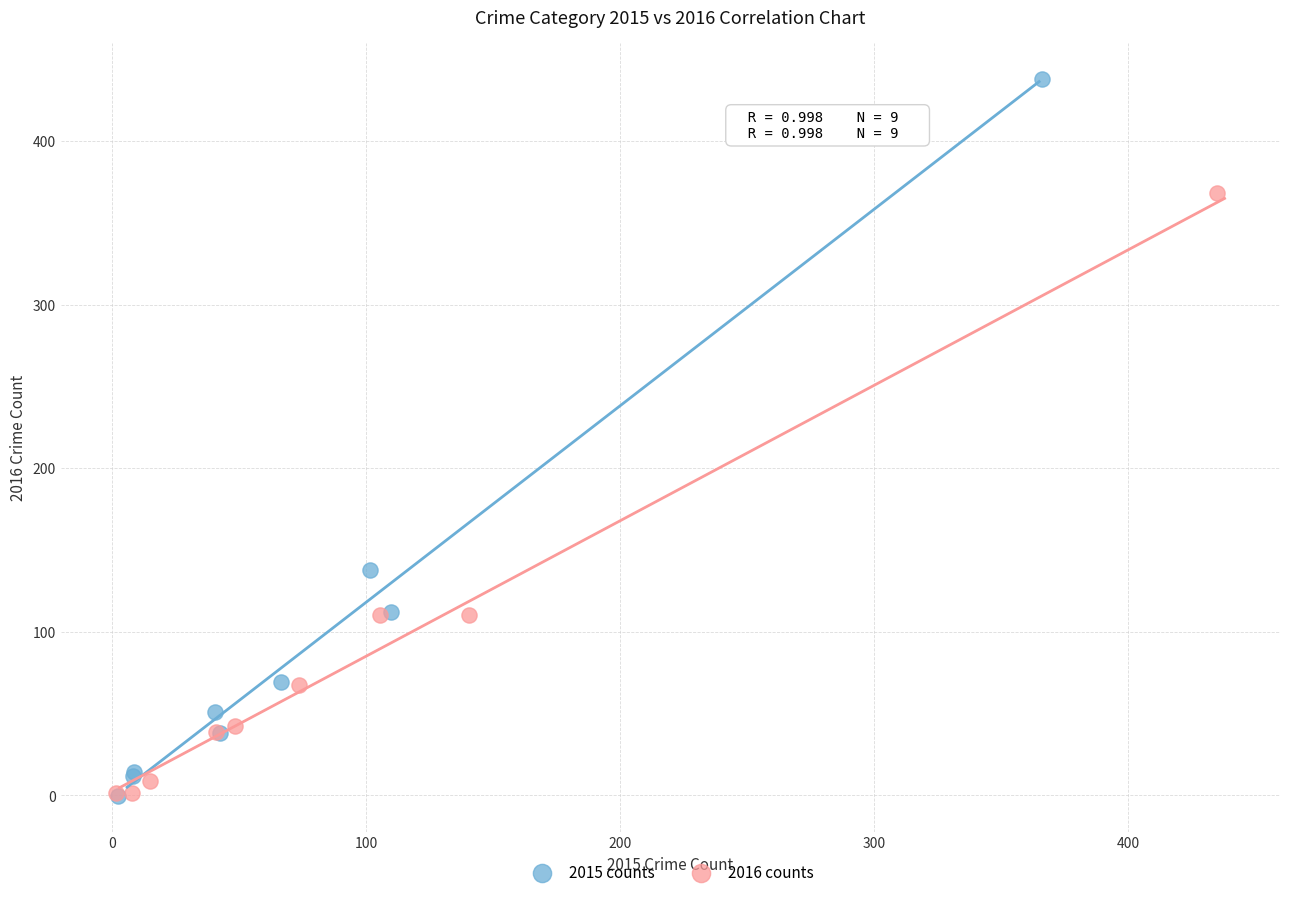

Which series has the largest Y range (max minus min)?

2015 counts